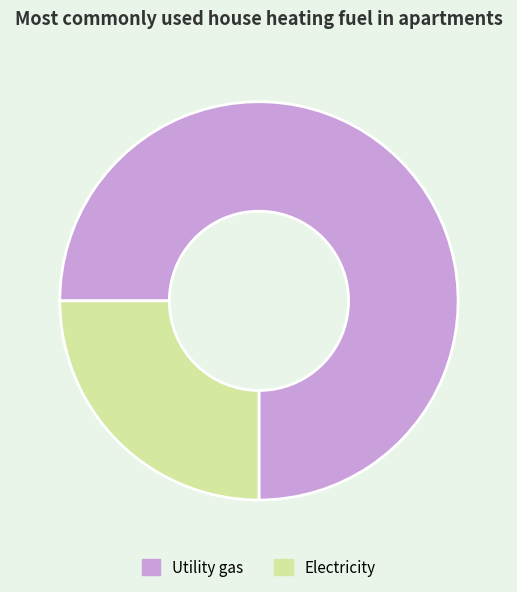

What is the ratio of the value at Utility gas to the value at Electricity?

3.0